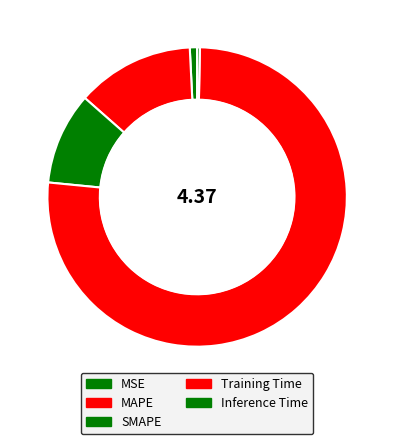

Is MSE the majority of the pie?

No